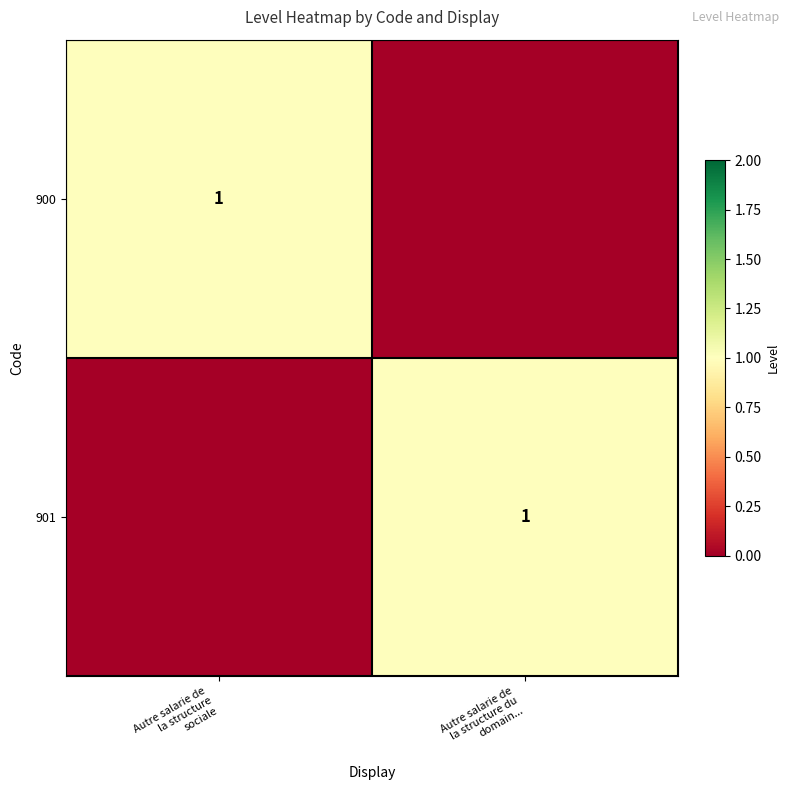

What is the spread (max minus min) of values at Autre salarie de
la structure du
domain...?

1